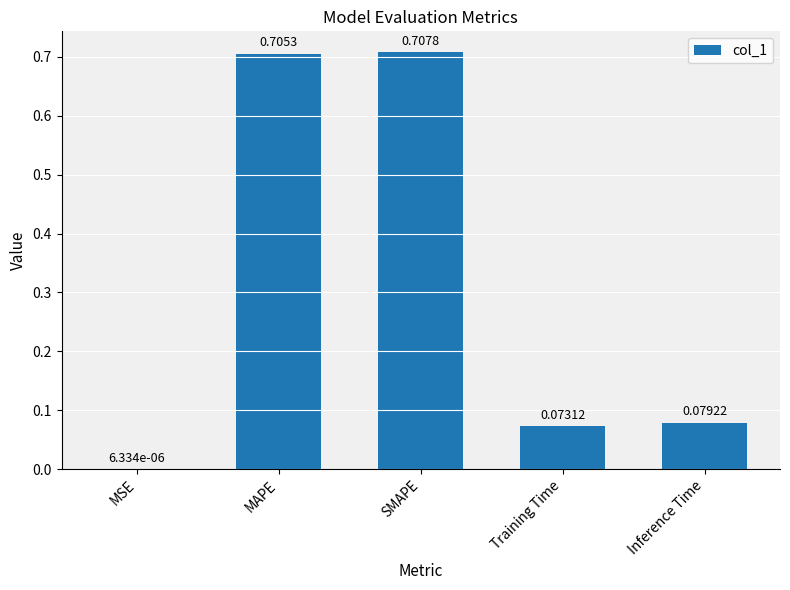

What is the change in value from MAPE to Inference Time?

-0.6